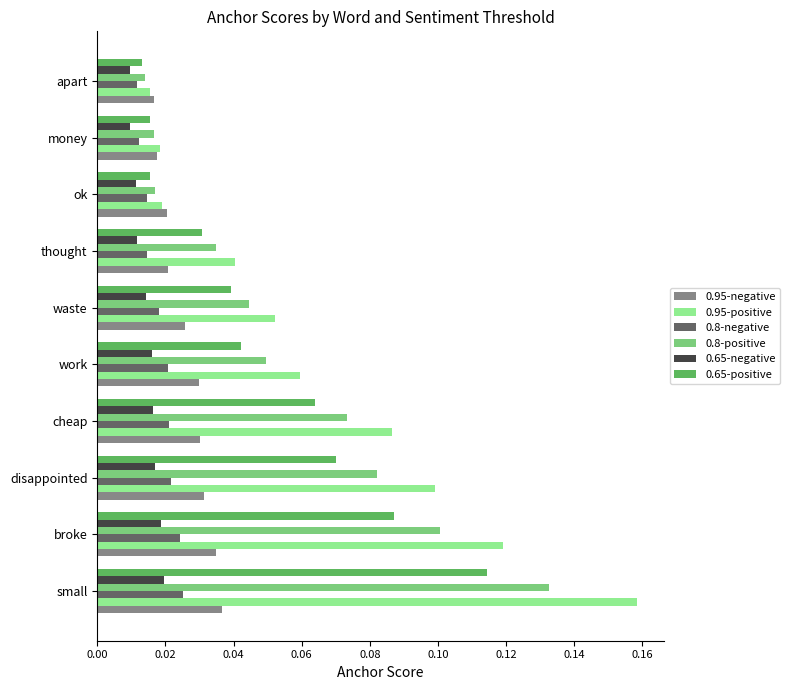

True or false: 0.95-positive has a value of 0.1 at thought.

False